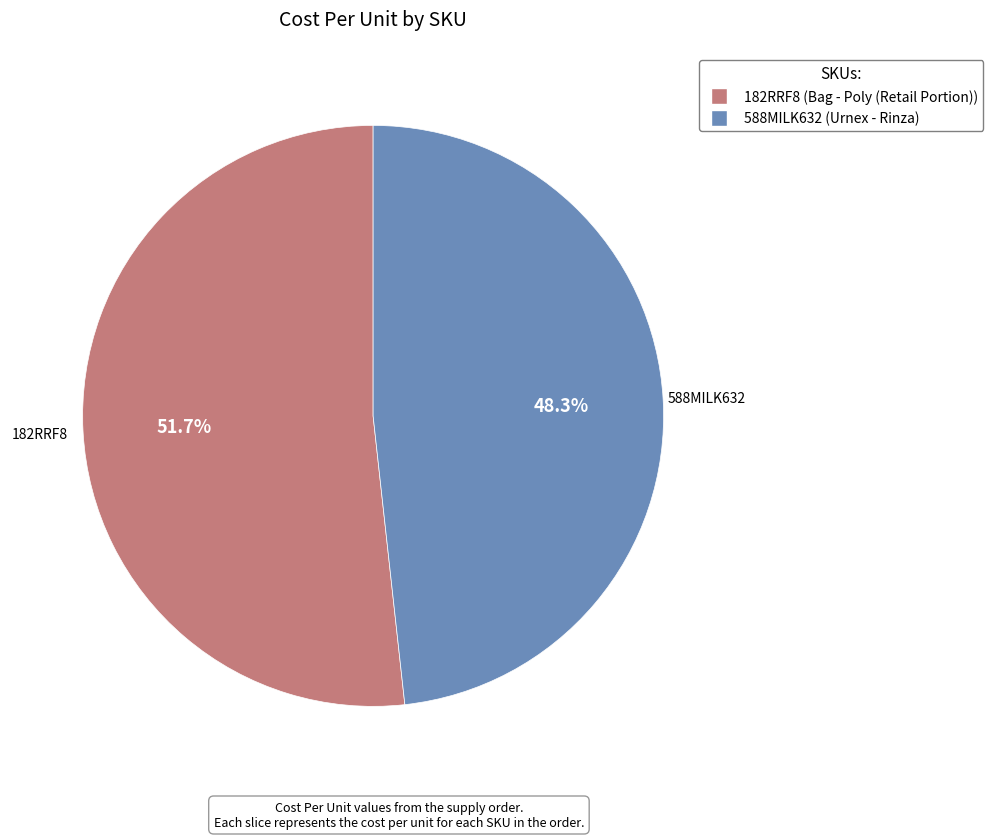

Between 182RRF8 and 588MILK632, which is larger?

182RRF8